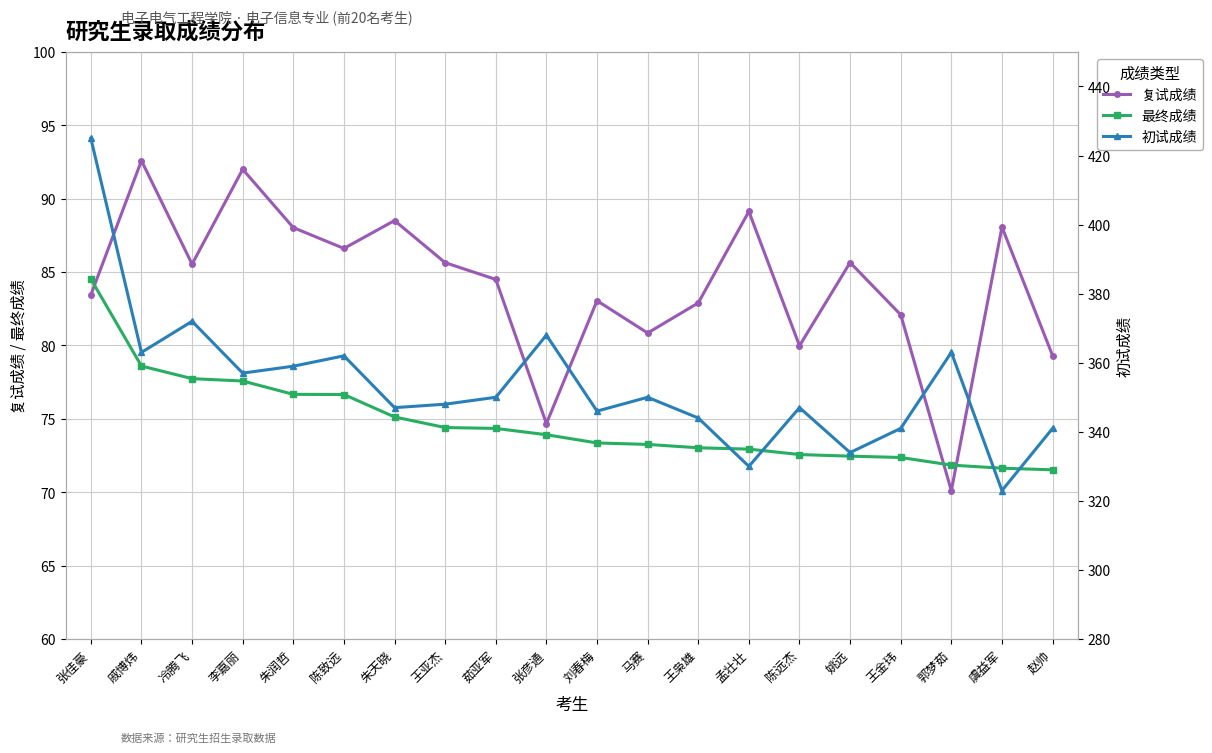

True or false: 初试成绩 has a value of 323.0 at 虞益军.

True